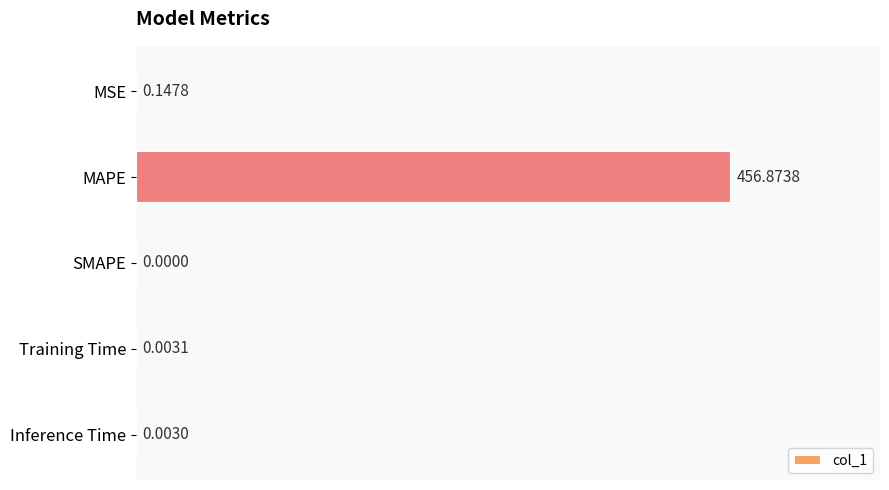

Which has a higher value, Inference Time or MSE?

MSE